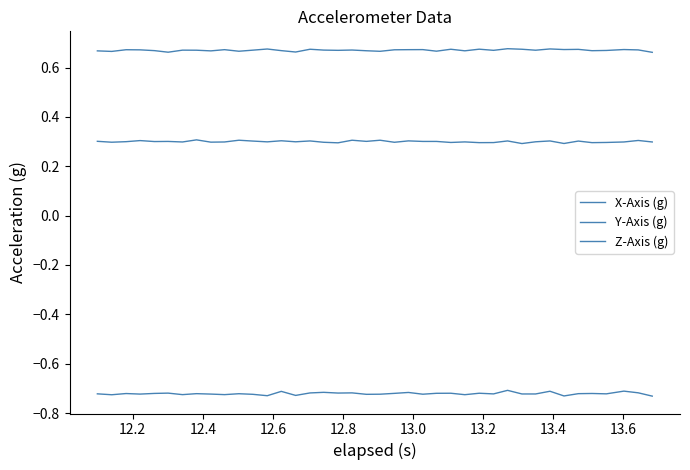

True or false: Y-Axis (g) and X-Axis (g) intersect in this chart.

False